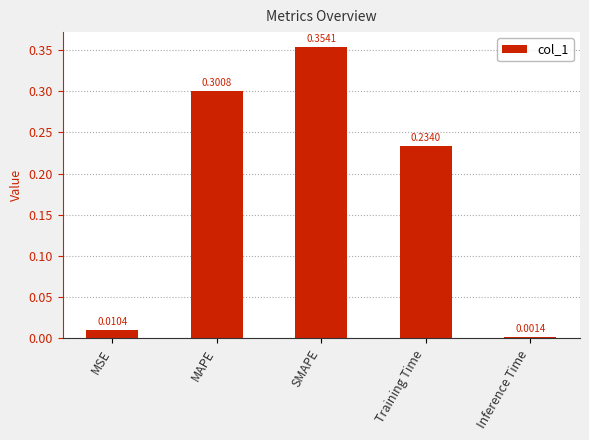

What is the label of the 5th bar from the left?

Inference Time